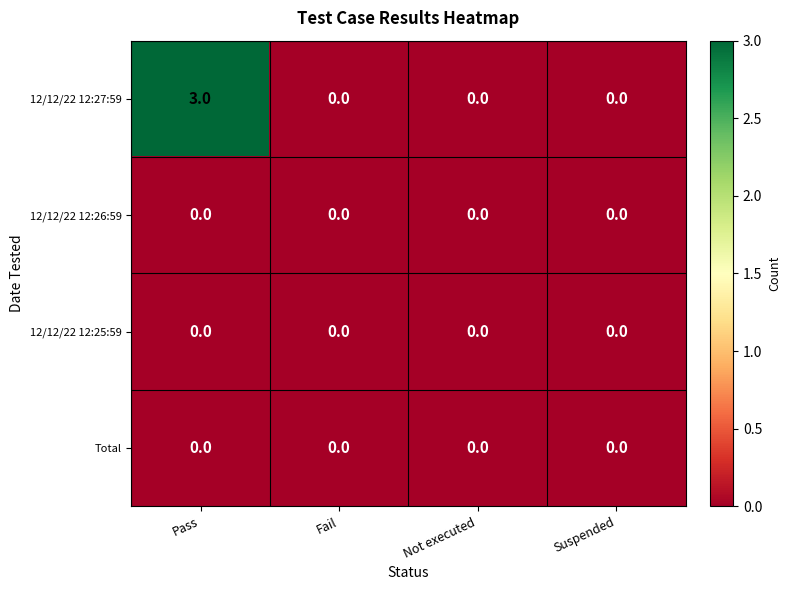

What is the spread (max minus min) of values at Pass?

3